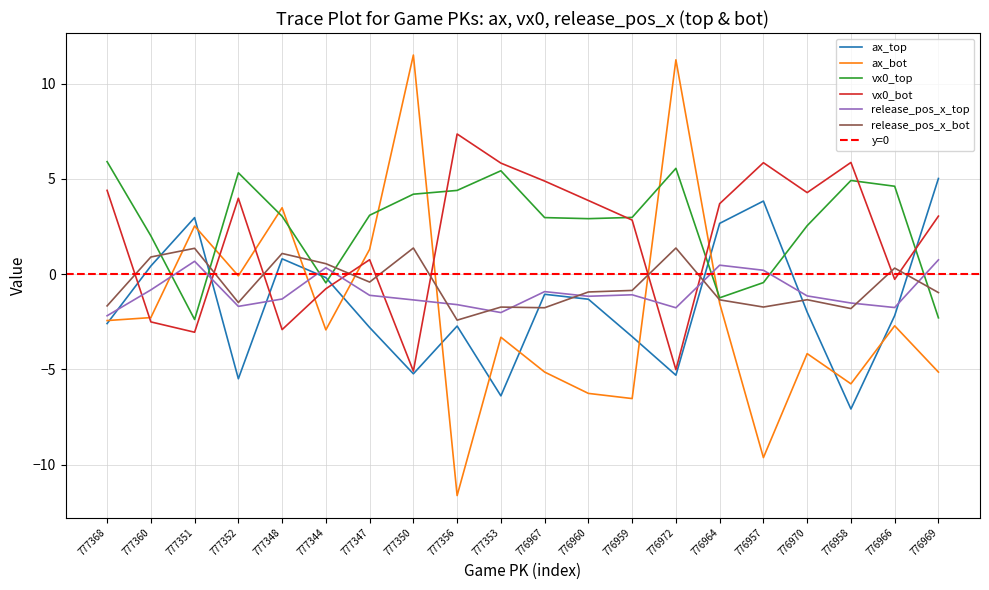

Between which two adjacent categories do release_pos_x_top and release_pos_x_bot first intersect?

777350 and 777356